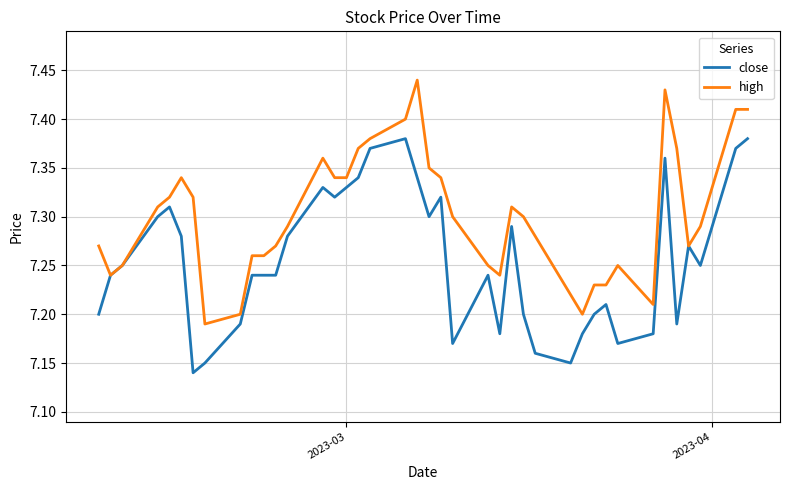

What is the difference between the maximum and minimum values in the close series?

0.2